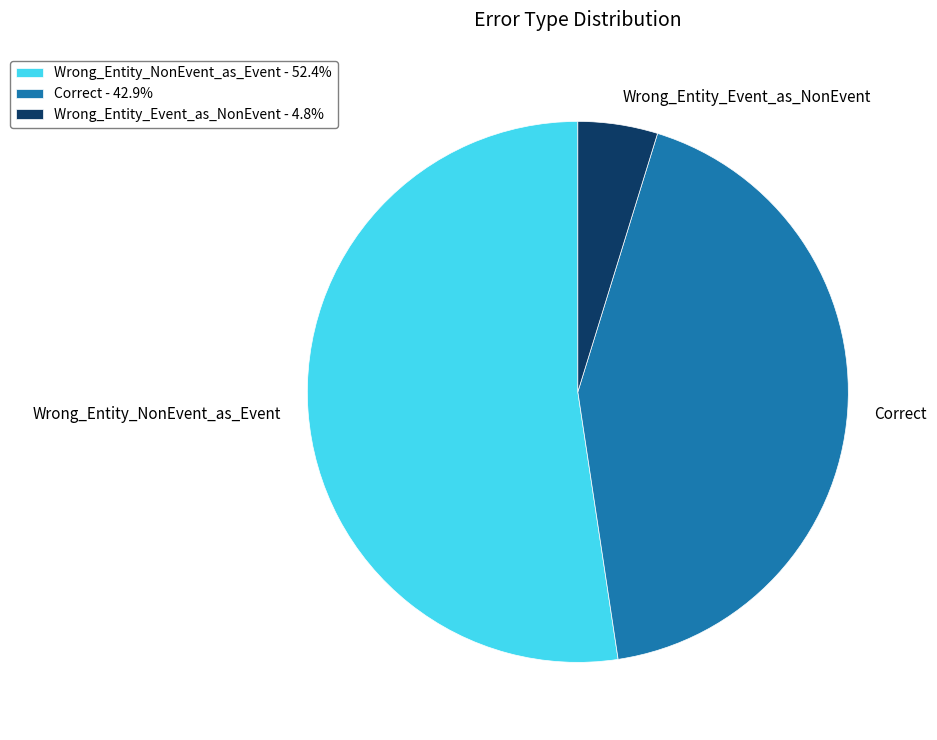

What is the majority slice?

Wrong_Entity_NonEvent_as_Event